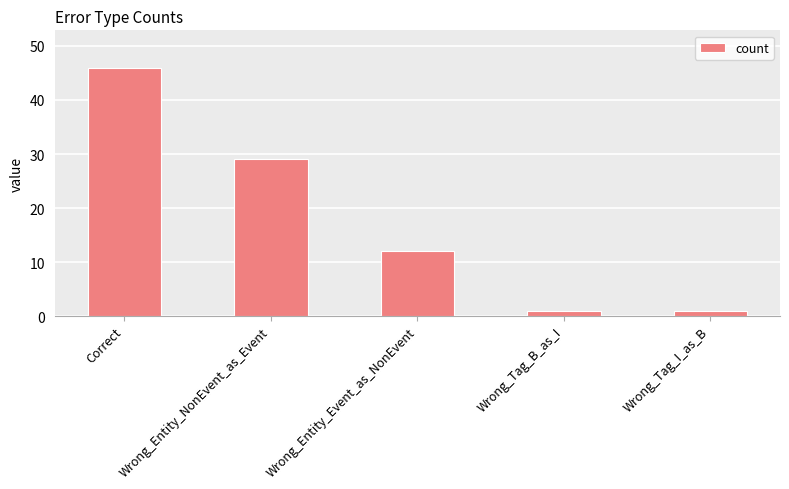

What is the label of the 5th bar from the right?

Correct